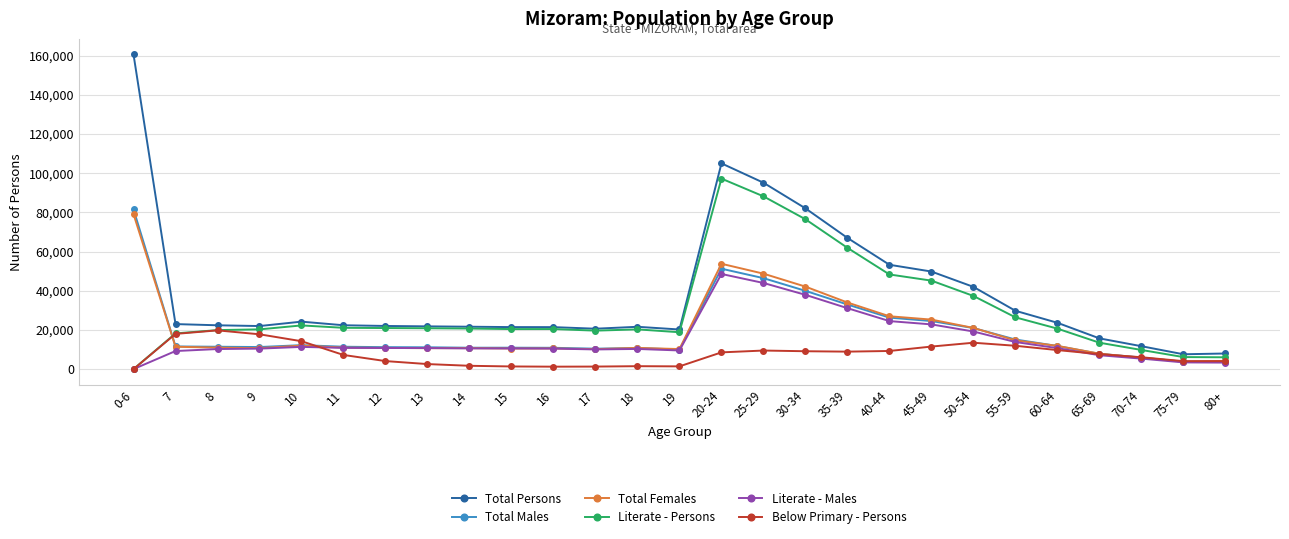

What is the spread (max minus min) of values at 0-6?

160564